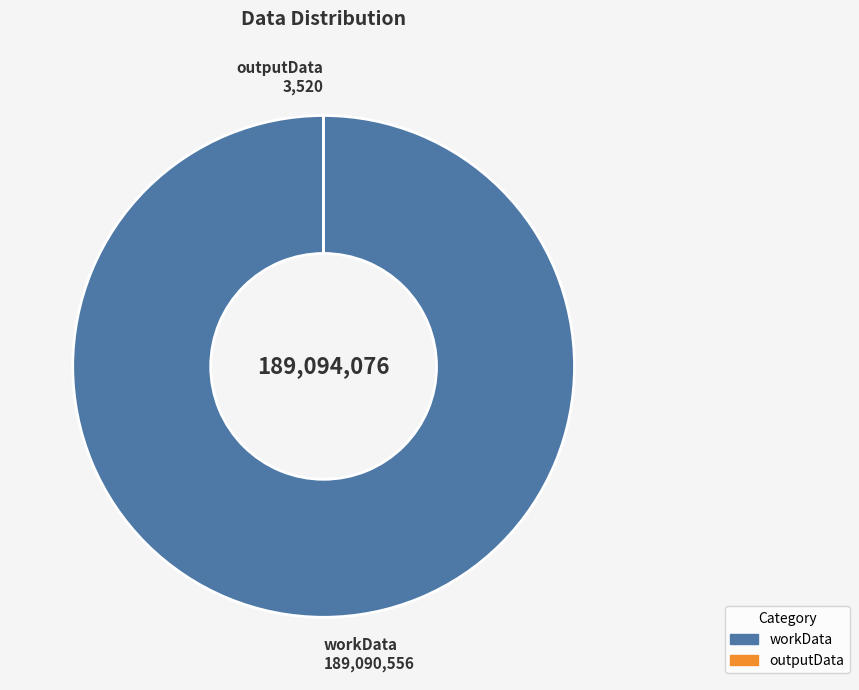

Which slice is the largest?

workData